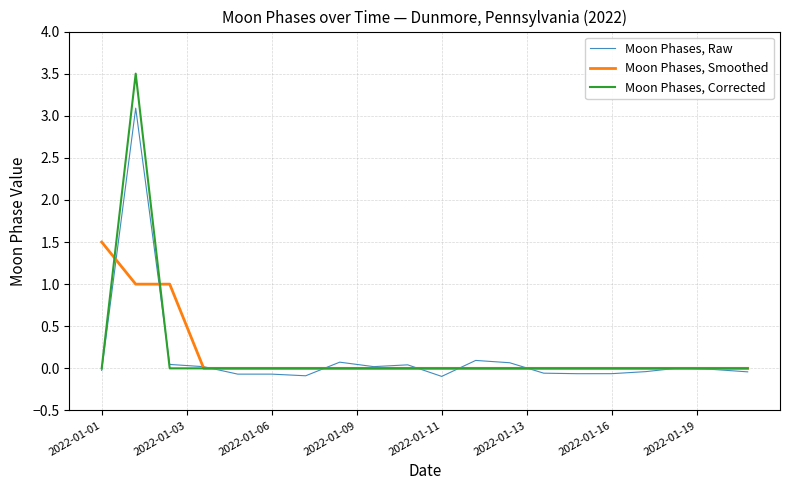

What is the sum of all Moon Phases, Corrected values?

3.5